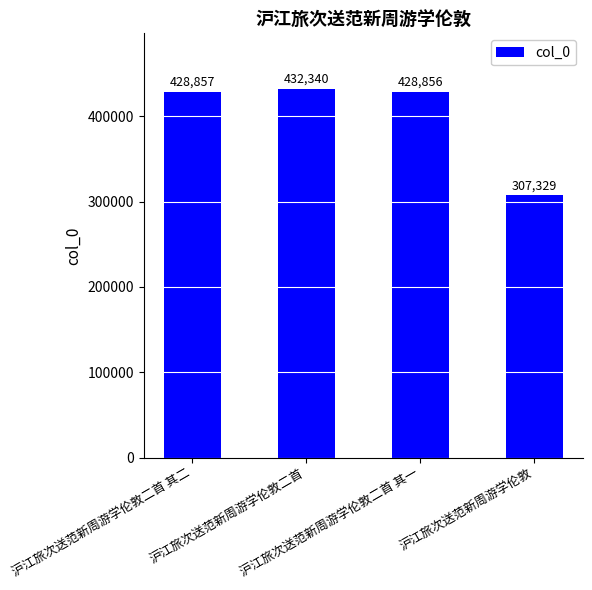

What is the value of the 3rd bar from the left?

428856